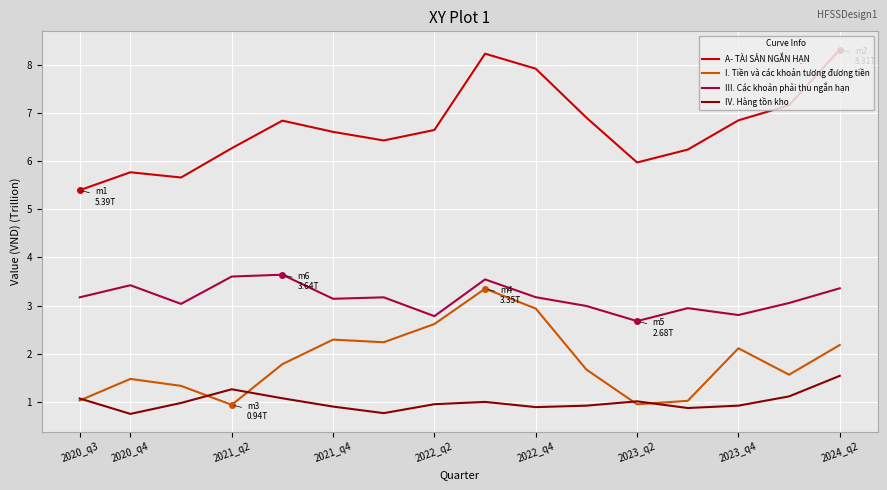

Which series has the largest total across all categories?

A- TÀI SẢN NGẮN HẠN